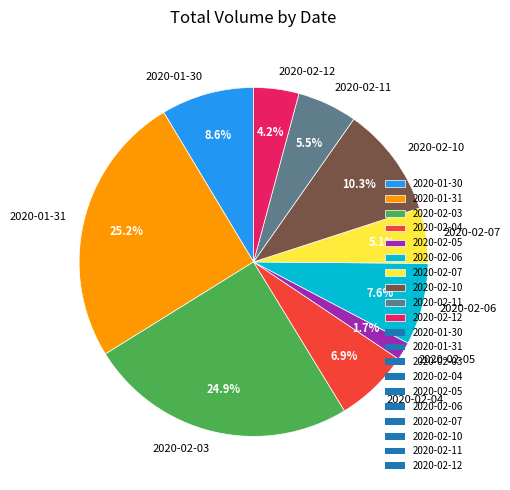

Which has a higher value, 2020-02-12 or 2020-02-10?

2020-02-10